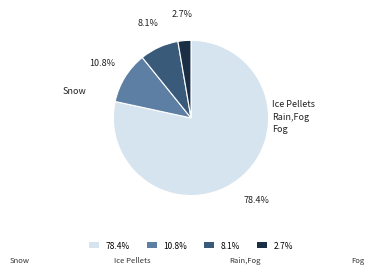

How many segments does this pie chart have?

4